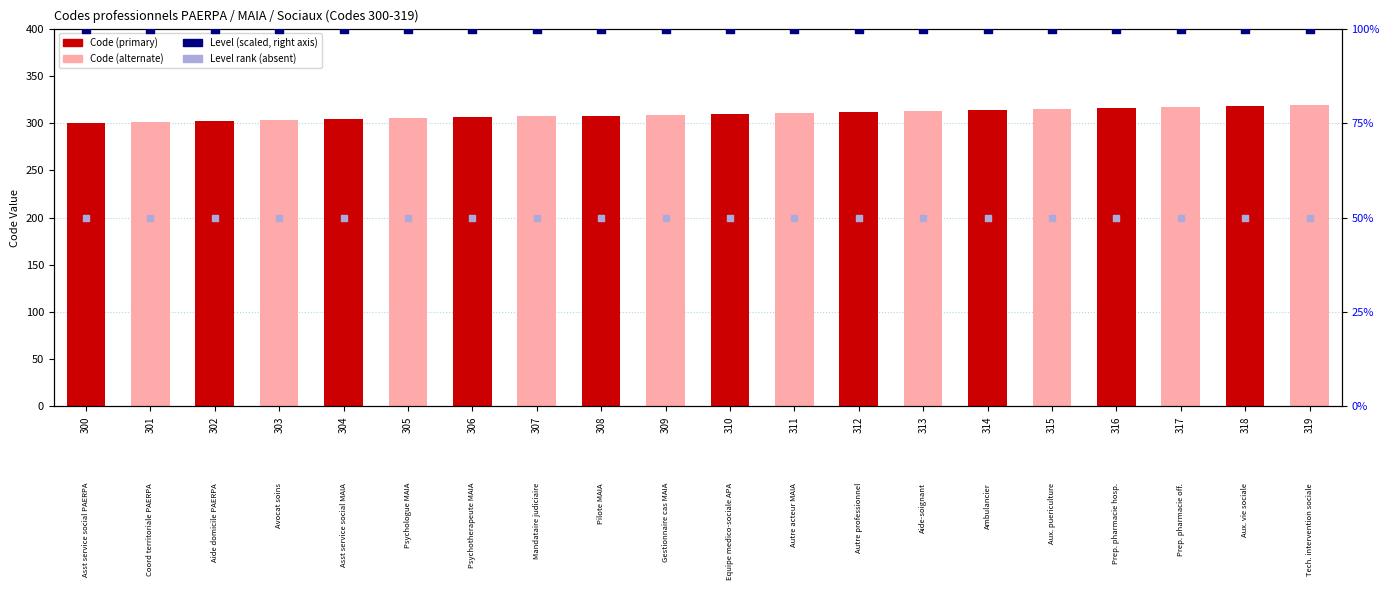

Which series has the largest total across all categories?

Code